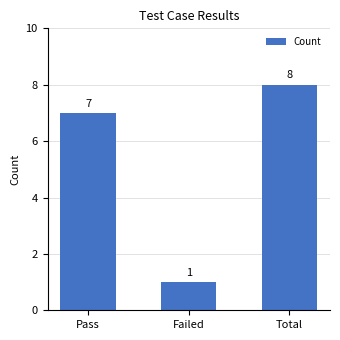

What is the average value?

5